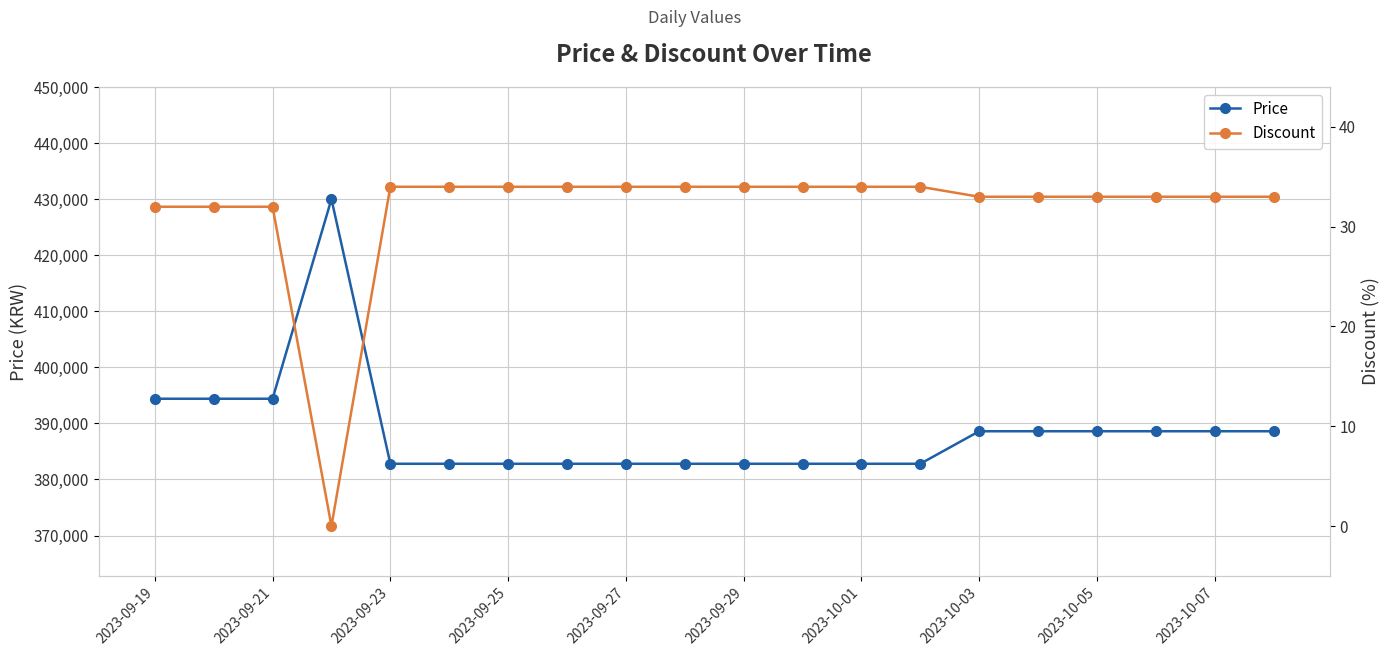

True or false: Price has more than 0 interior local peaks.

True